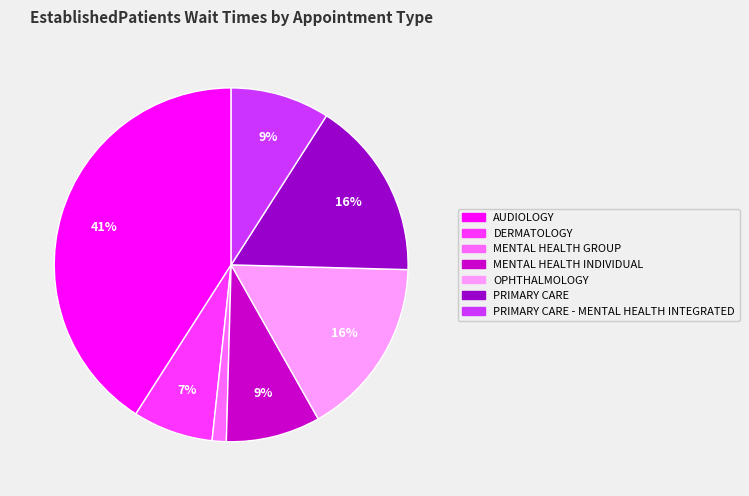

To the nearest percent, what is the difference between the largest and smallest slice percentages?

40%